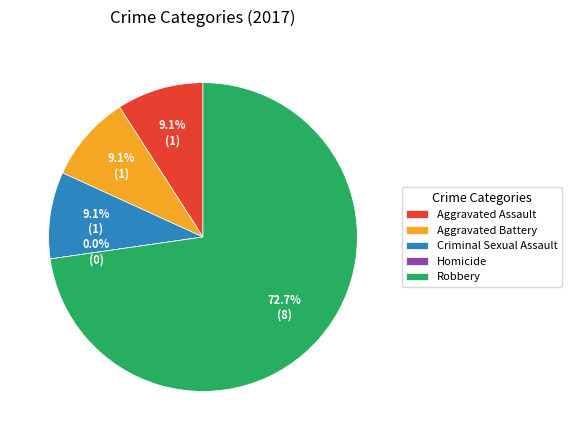

To the nearest percent, what is the average slice percentage?

20%